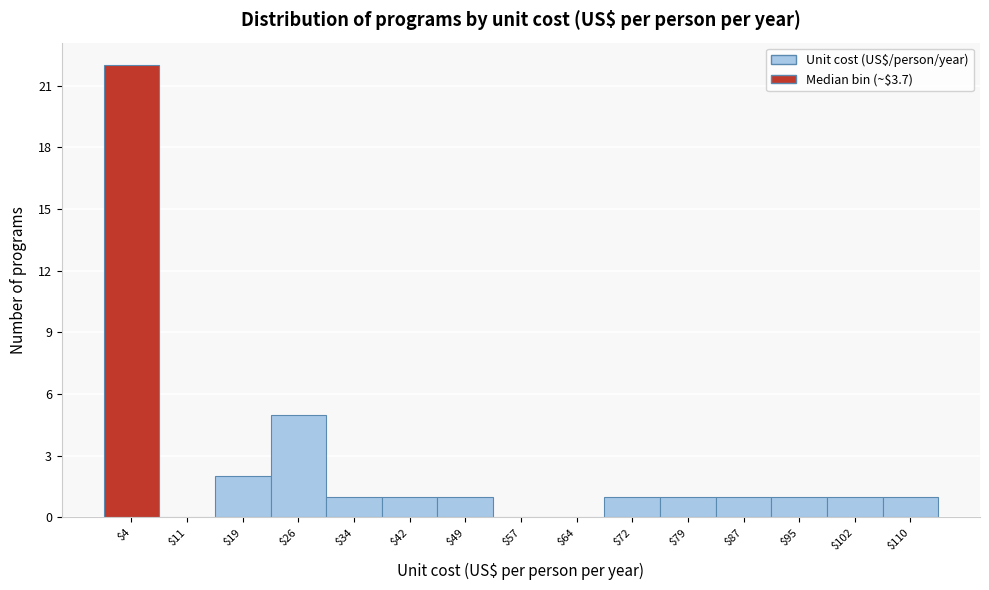

Reading left to right, transcribe this chart: for each bar, give the range it covers on the x-axis and its height. Neither the bar edges nor the heights are printed on the chart, so give them approximately, as read against the axes.

0 to 8: 22
8 to 15: 0
15 to 23: 2
23 to 30: 5
30 to 38: 1
38 to 45: 1
45 to 53: 1
53 to 61: 0
61 to 68: 0
68 to 76: 1
76 to 83: 1
83 to 91: 1
91 to 98: 1
98 to 106: 1
106 to 114: 1